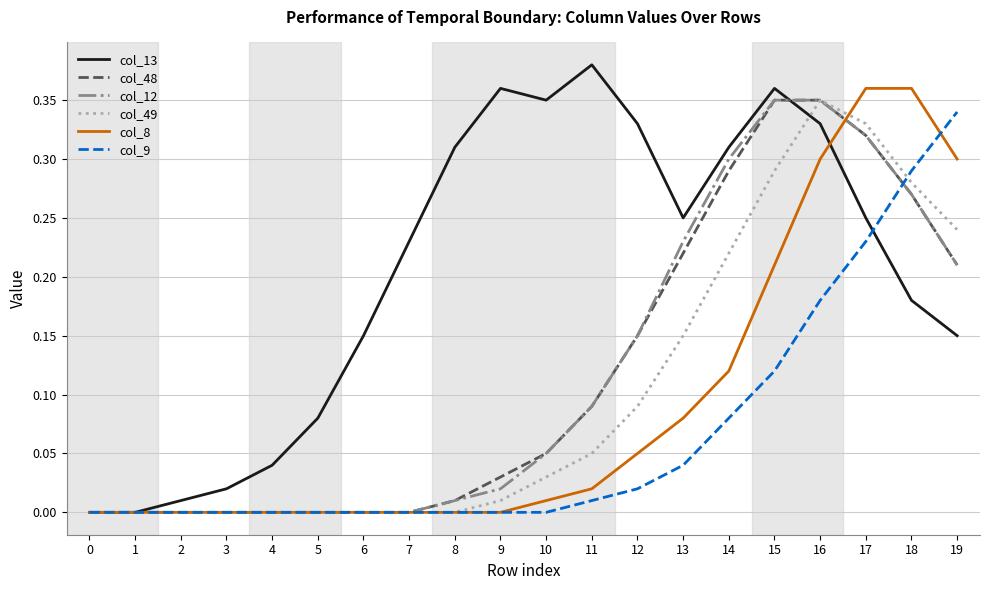

At which label does col_9 reach its peak?

19